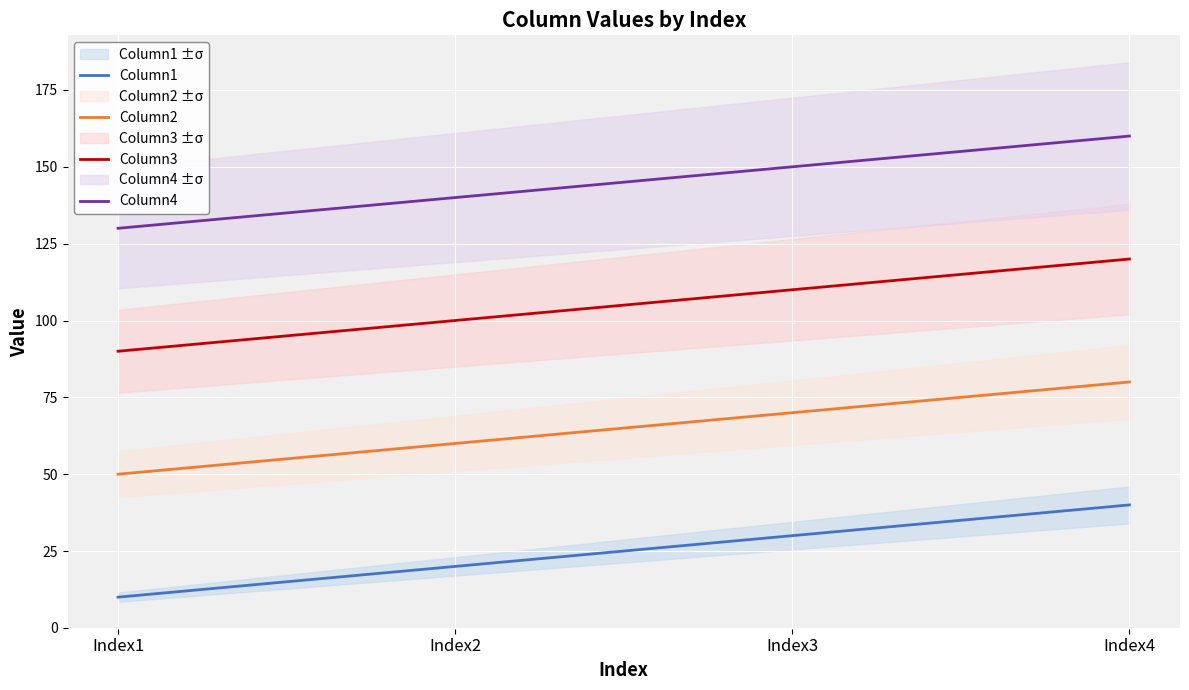

Where does the Column3 series first go above 110?

Index4